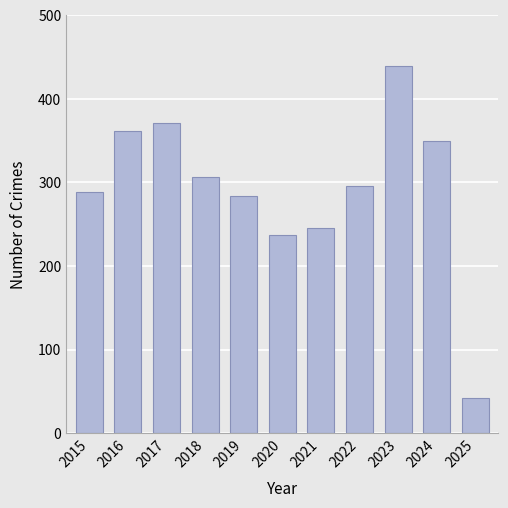

Read the value at 2021.

246